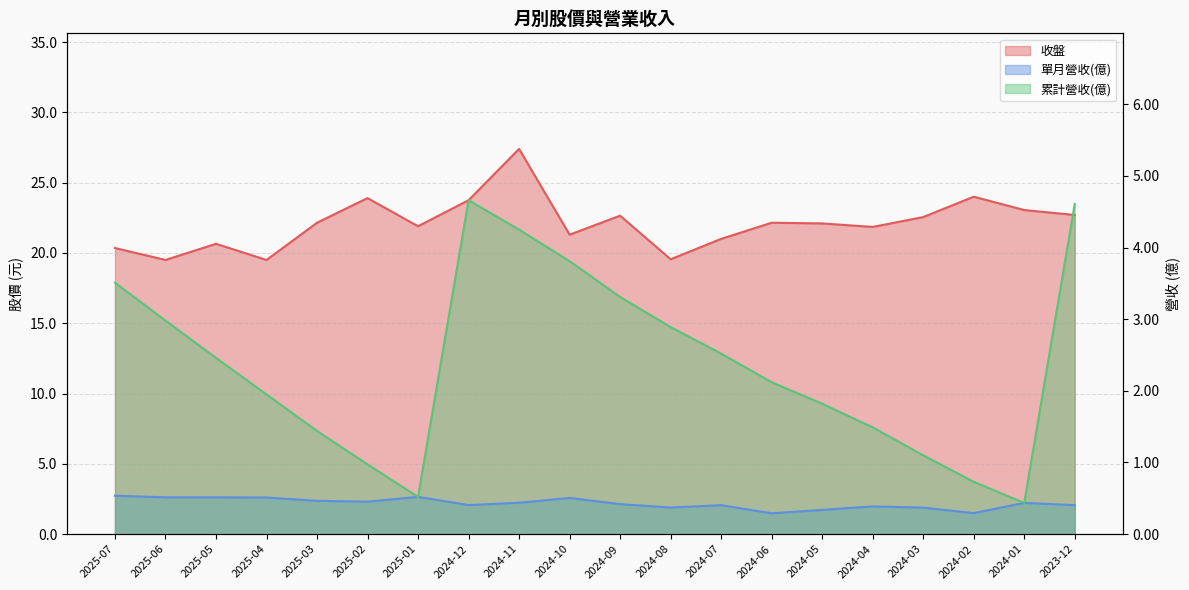

Between 2024-05 and 2025-04, which is larger?

2024-05